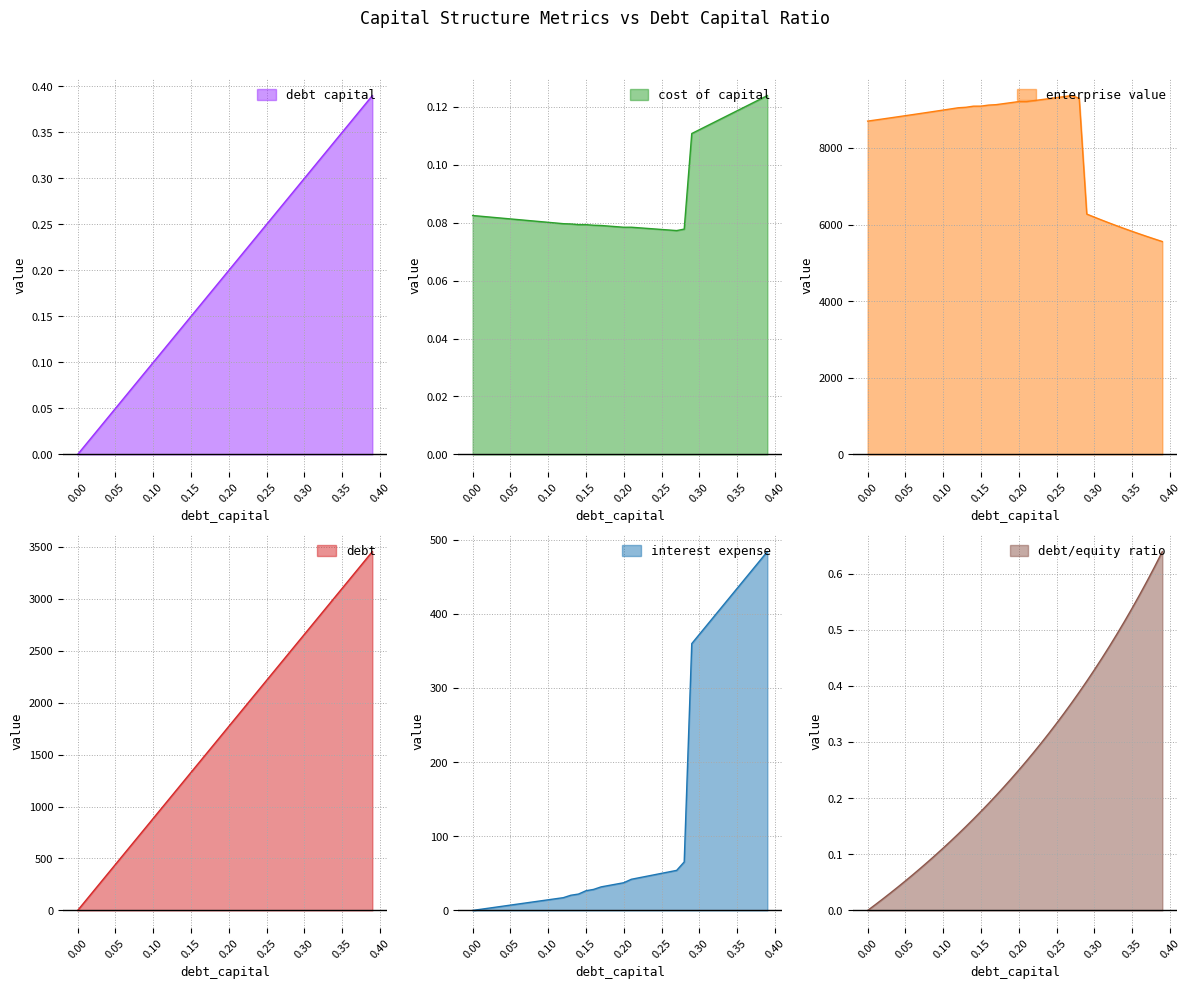

How many times do cost_capital and interest_expense cross each other?

1